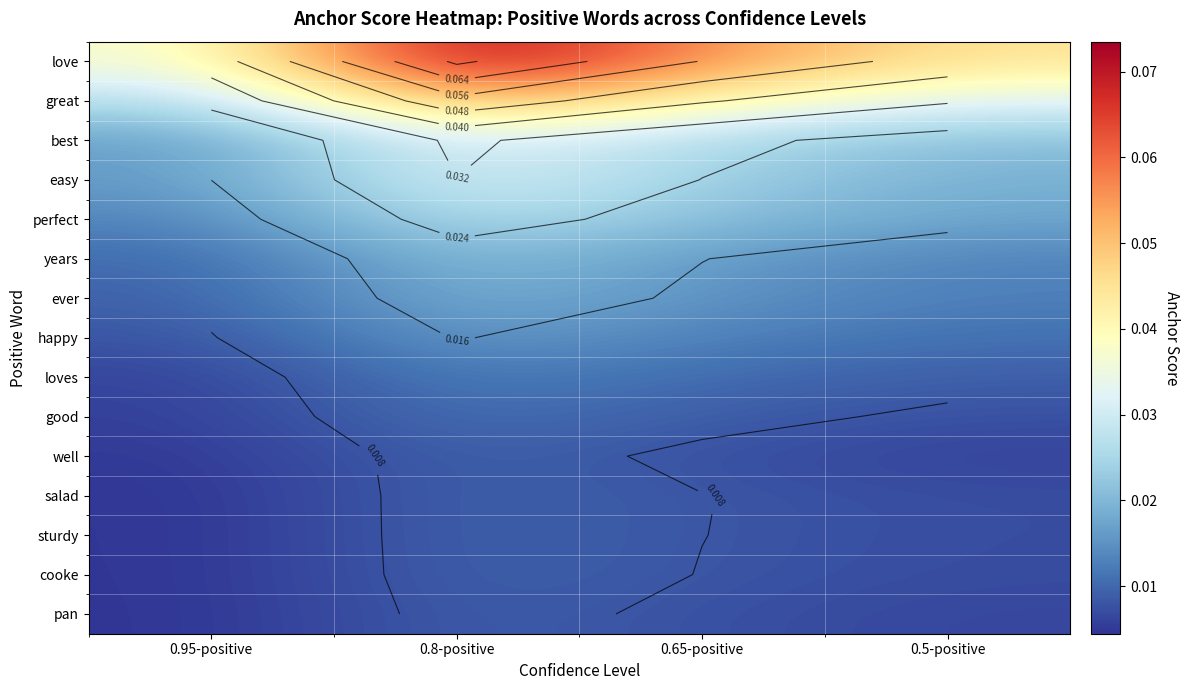

Which category has the lowest value across all series?

0.95-positive